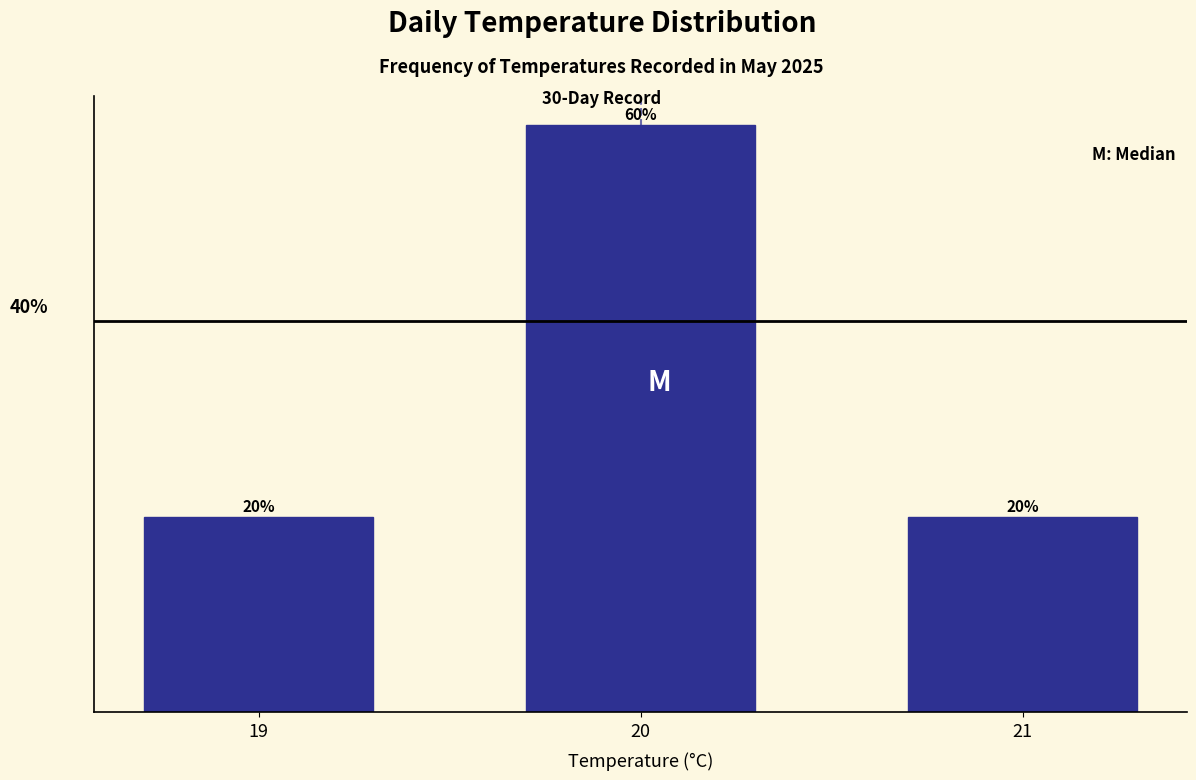

Does the chart contain any negative values?

No